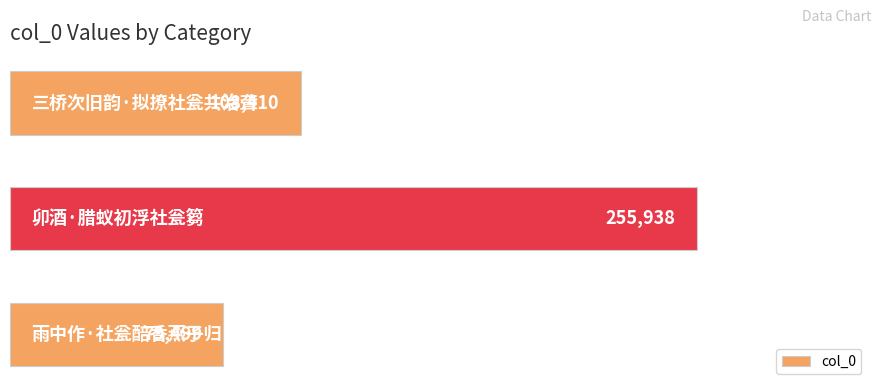

The chart shows a value of 113414 at 雨中作·社瓮醅香燕子归. True or false?

False